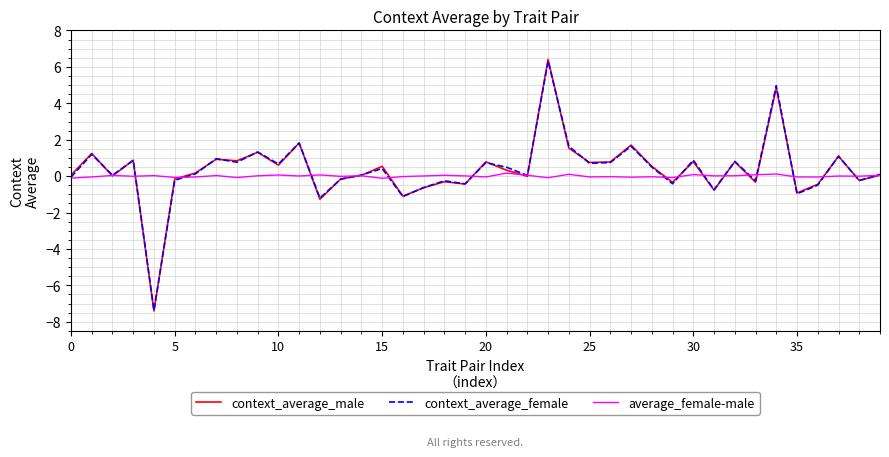

Which series has the largest range (max minus min)?

context_average_male